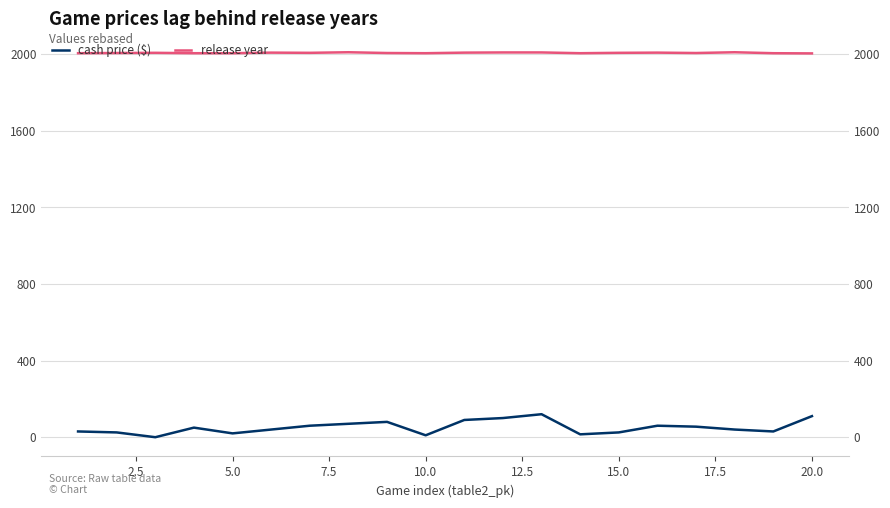

In cash price ($), how many points are lower than both neighbors (excluding endpoints)?

5